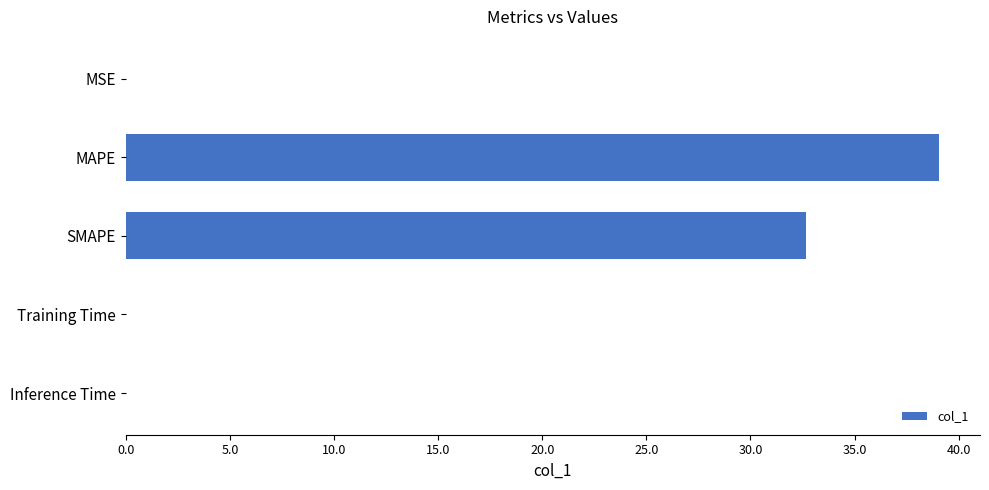

Which label corresponds to the largest value in the chart?

MAPE